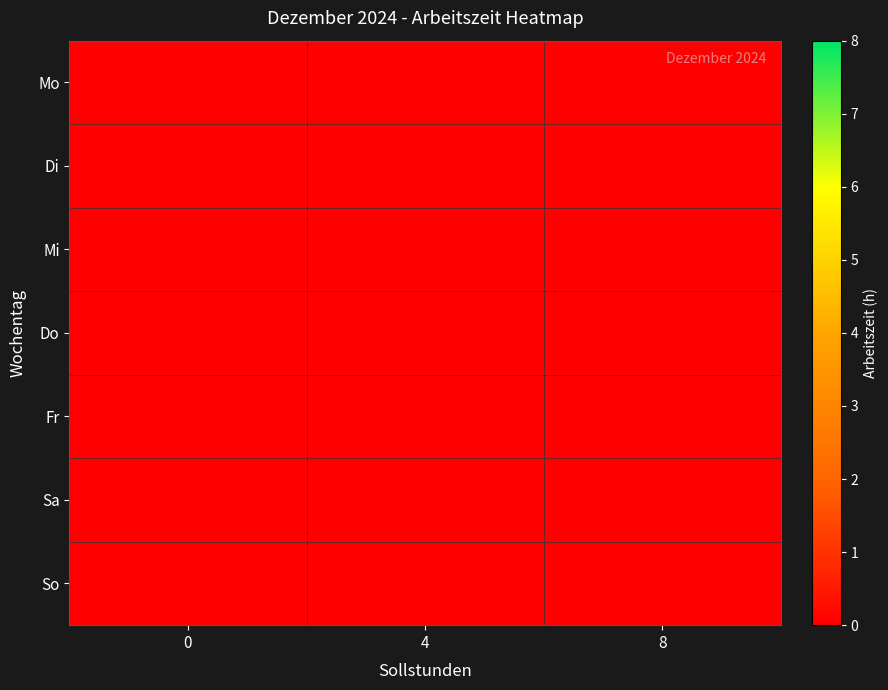

Count the Mi values in the range 0 to 4.

2